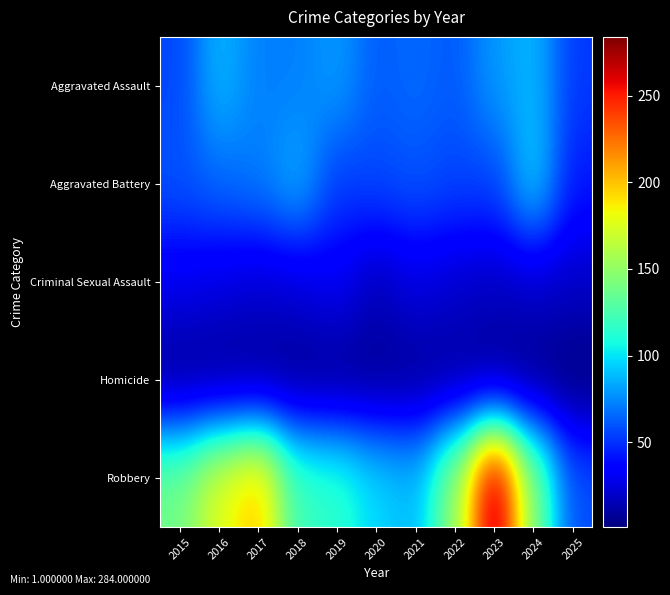

Between 2021 and 2022, which series saw the biggest shift?

Robbery